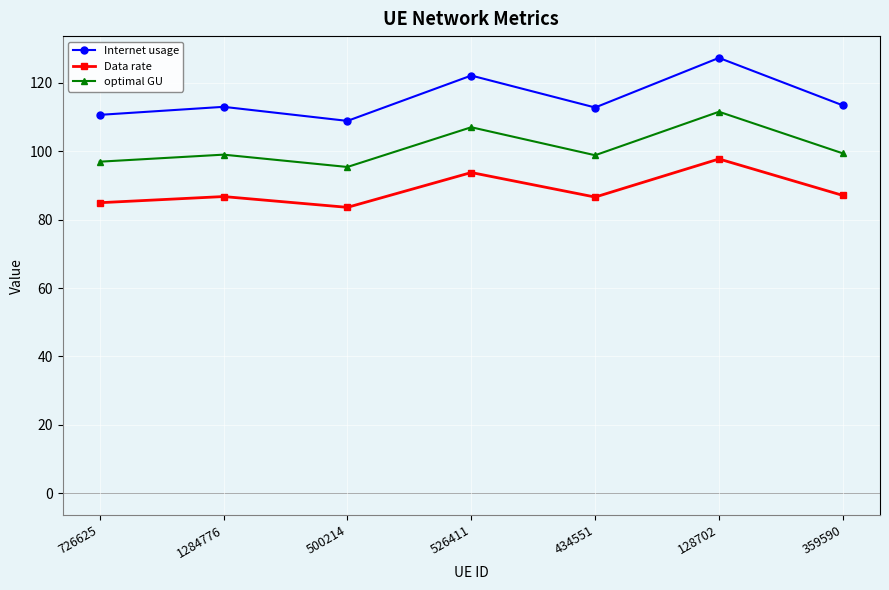

What is the sum of all optimal GU values?

708.2